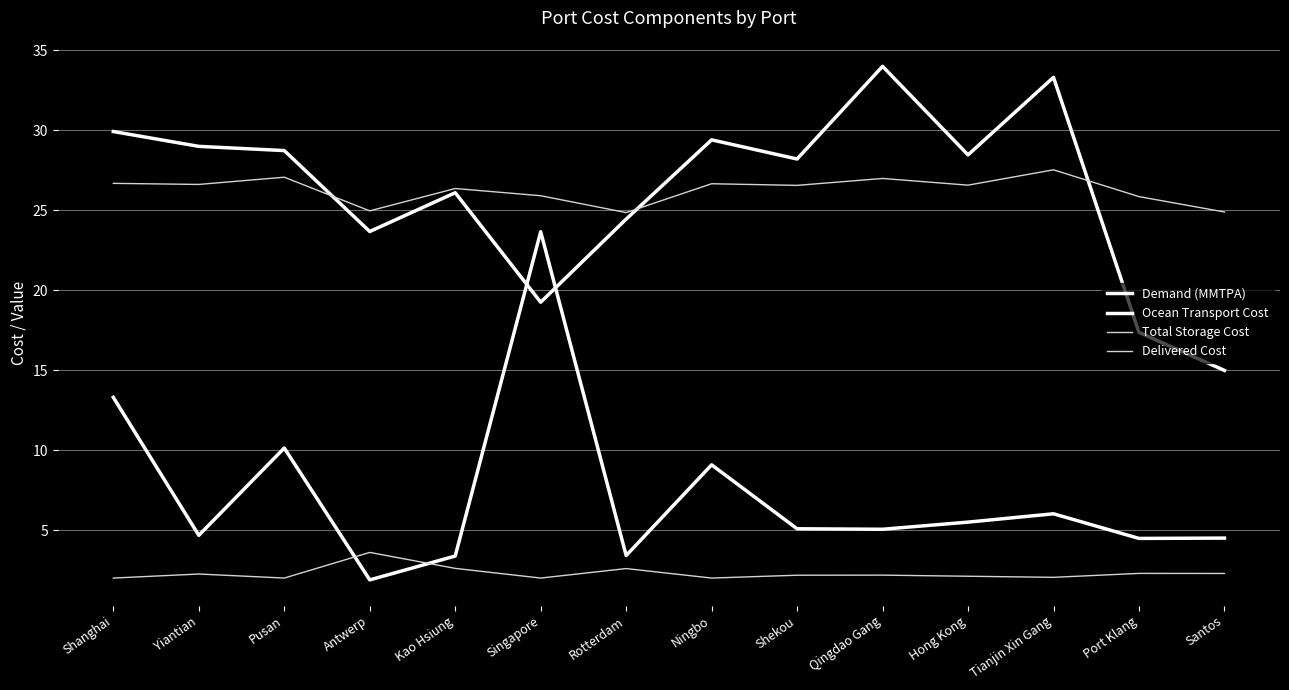

How many lines are shown in the chart?

4